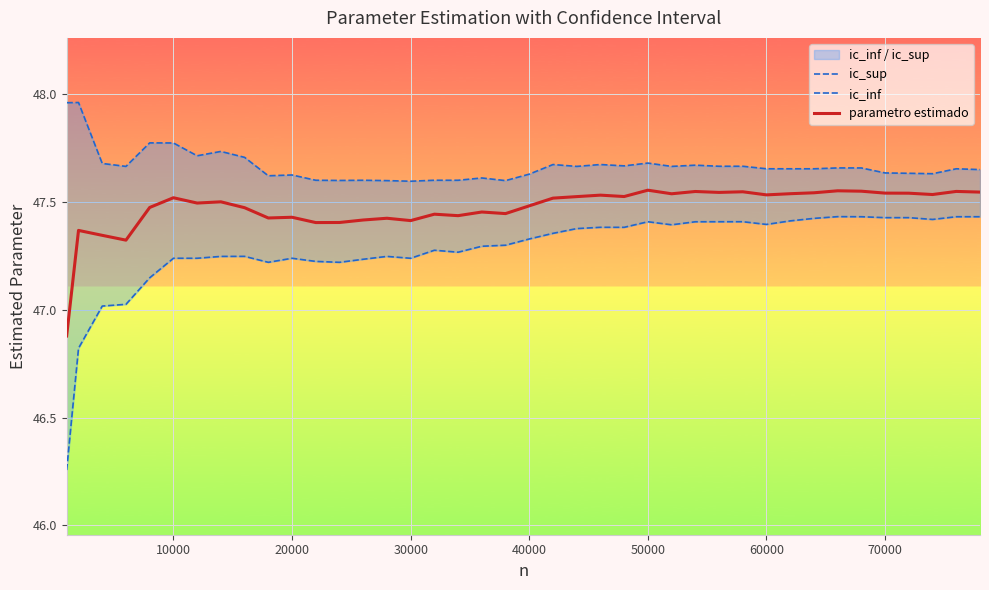

Is it true that ic_inf equals 21.1 at 37?

False